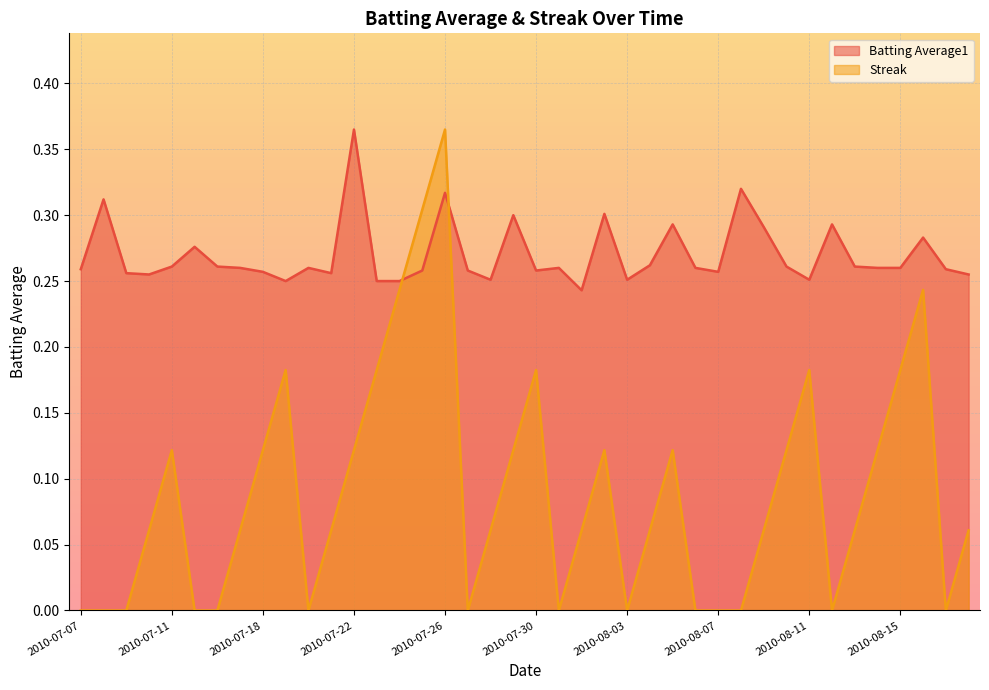

Is the value of Streak at 2010-08-03 greater than the value of Batting Average1 at 2010-07-17?

No